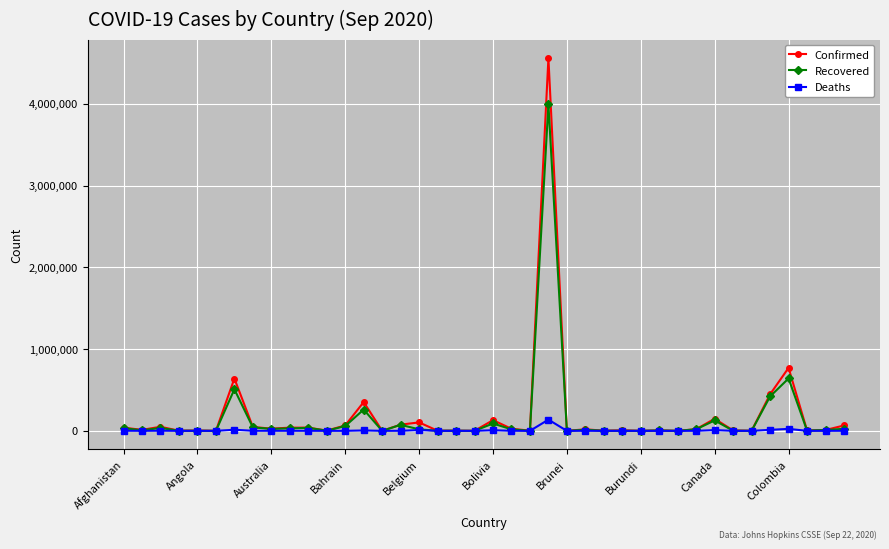

Which series has the widest spread of values?

Confirmed